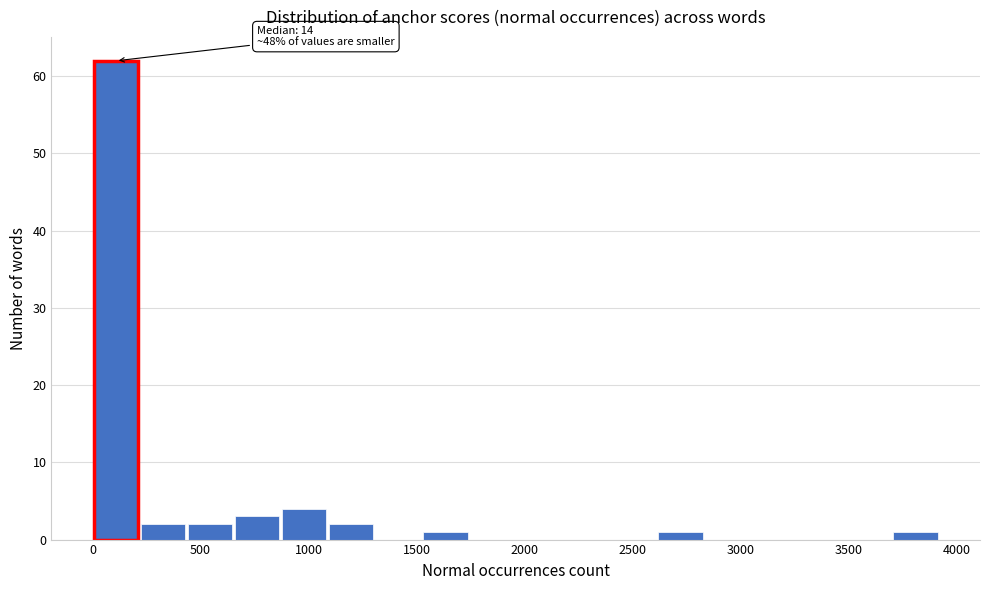

Over which range of the x-axis is the bar tallest?

0 to 200